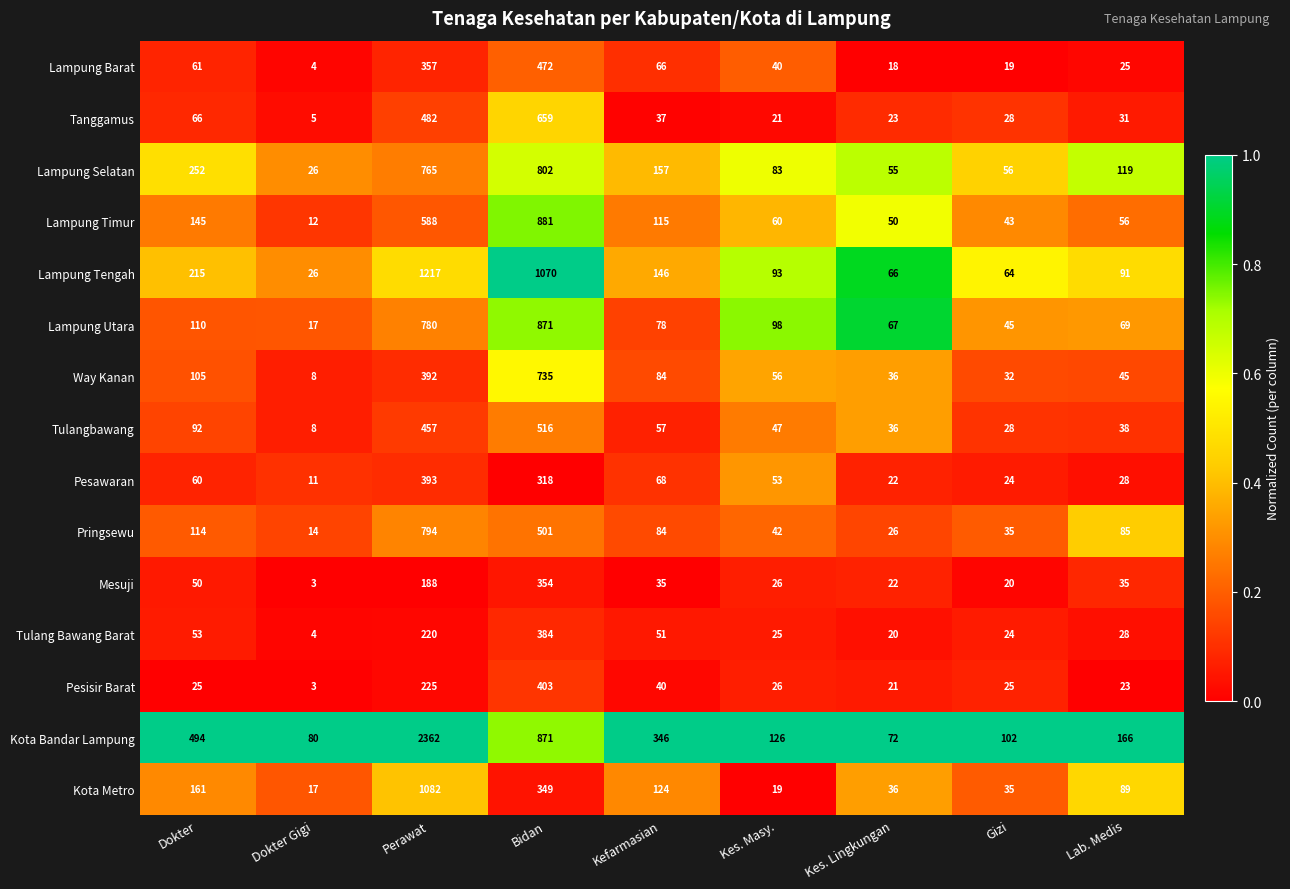

The value of Lampung Timur at Gizi is 16. True or false?

False